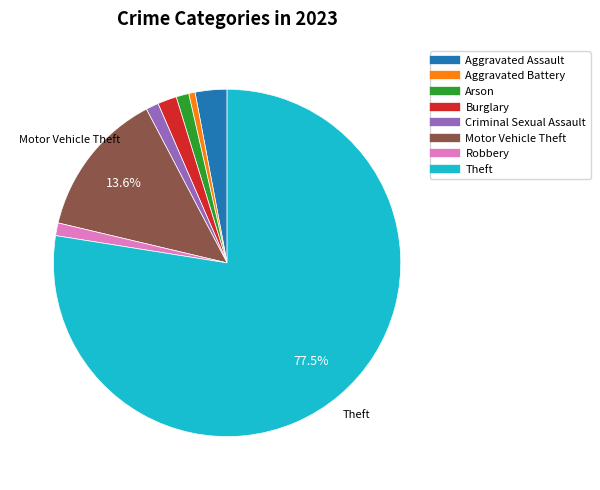

Is it true that Motor Vehicle Theft is 14% of the pie?

True